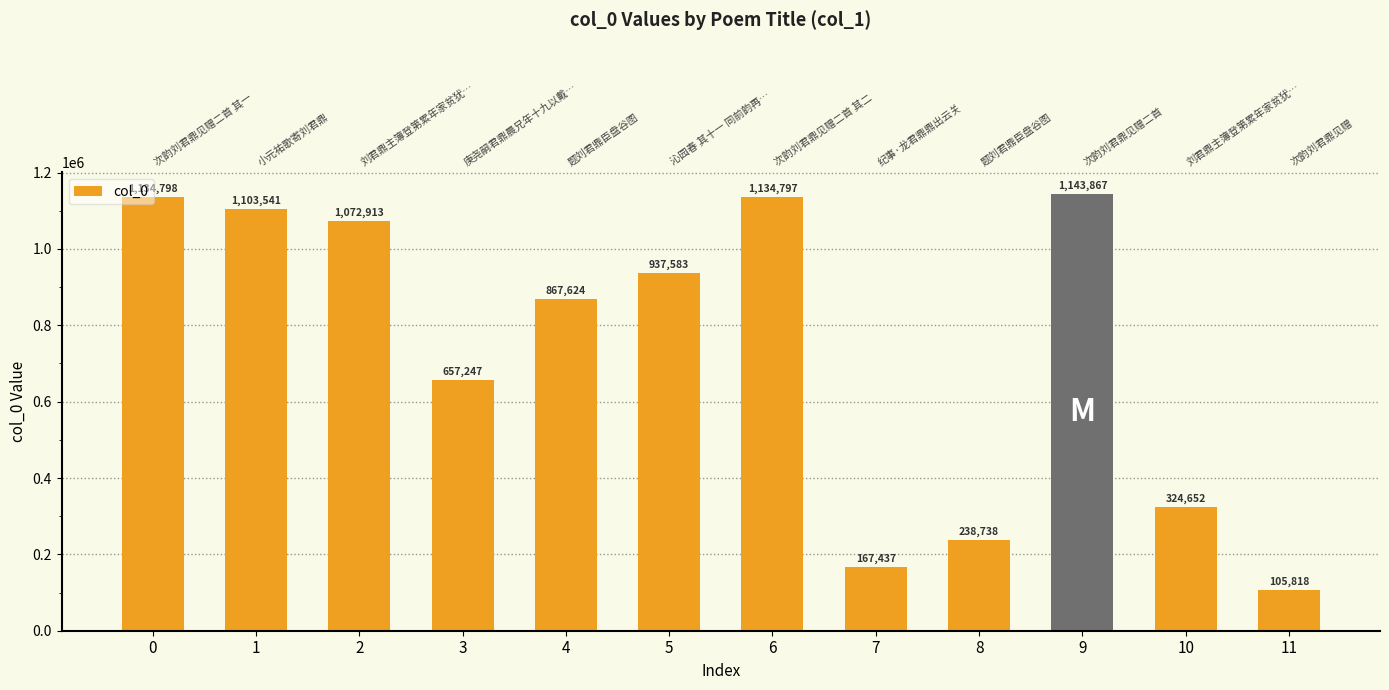

What is the difference between the values at 7 and 4?

700187